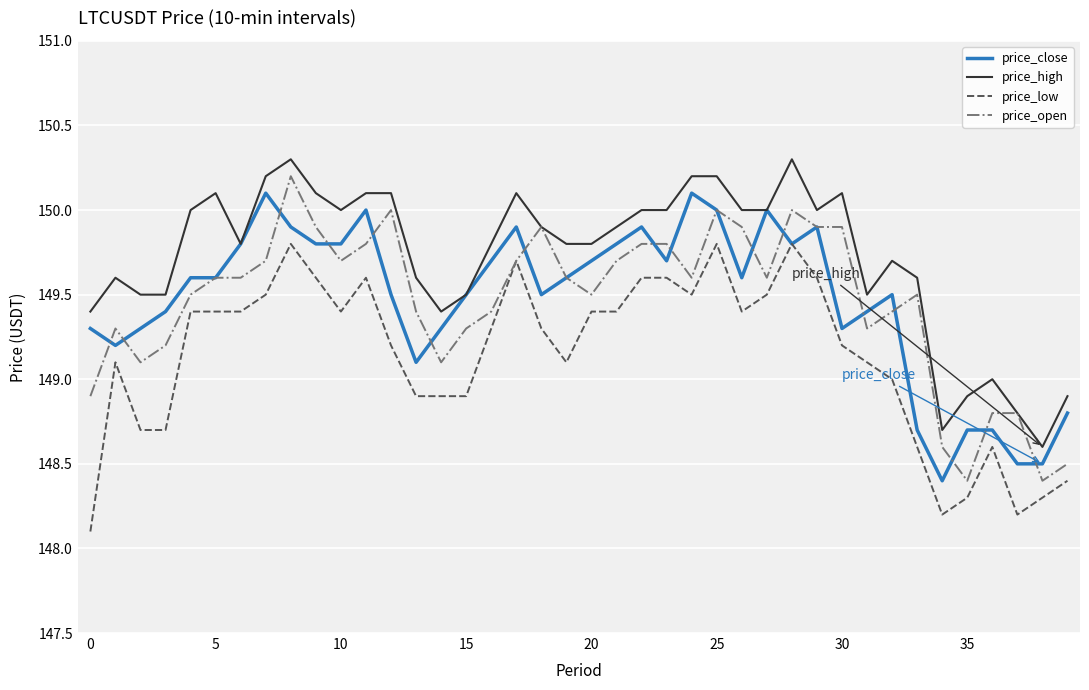

True or false: price_low and price_high intersect in this chart.

False